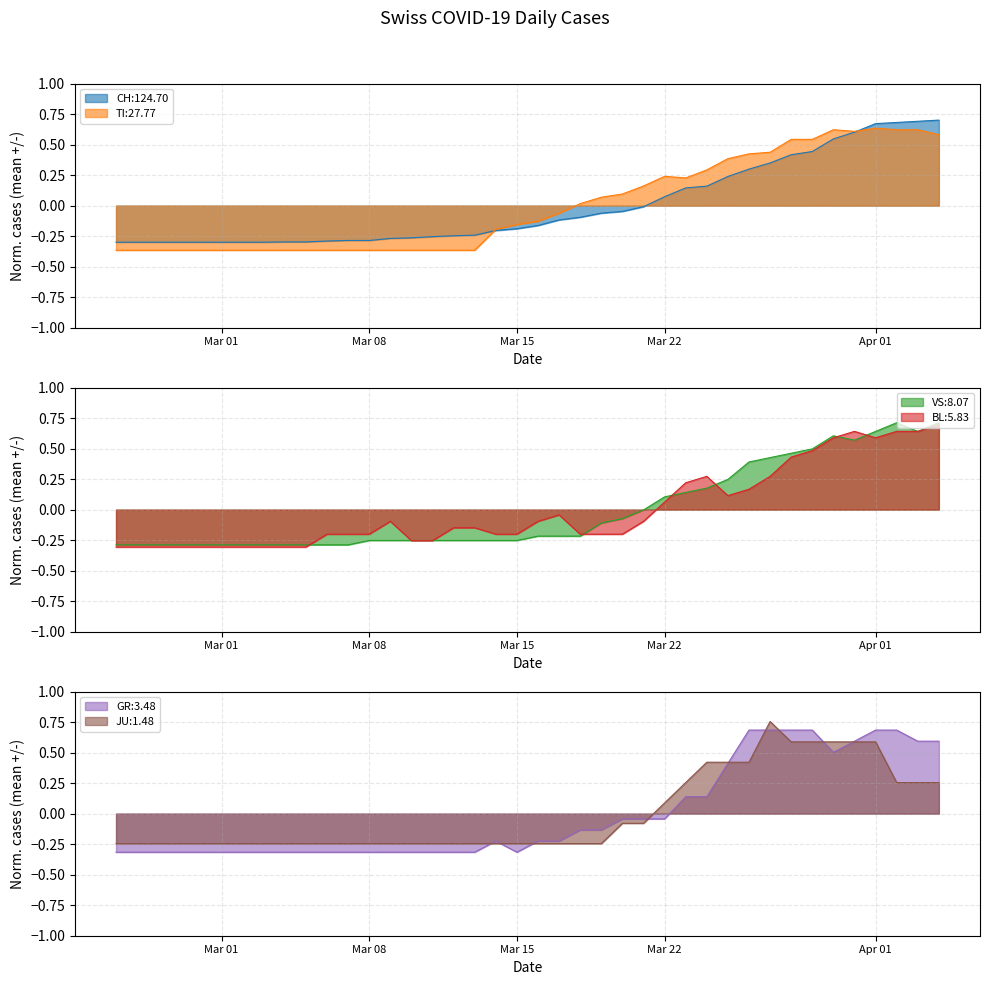

Where does the JU:1.48 series first go above 0?

Mar 22